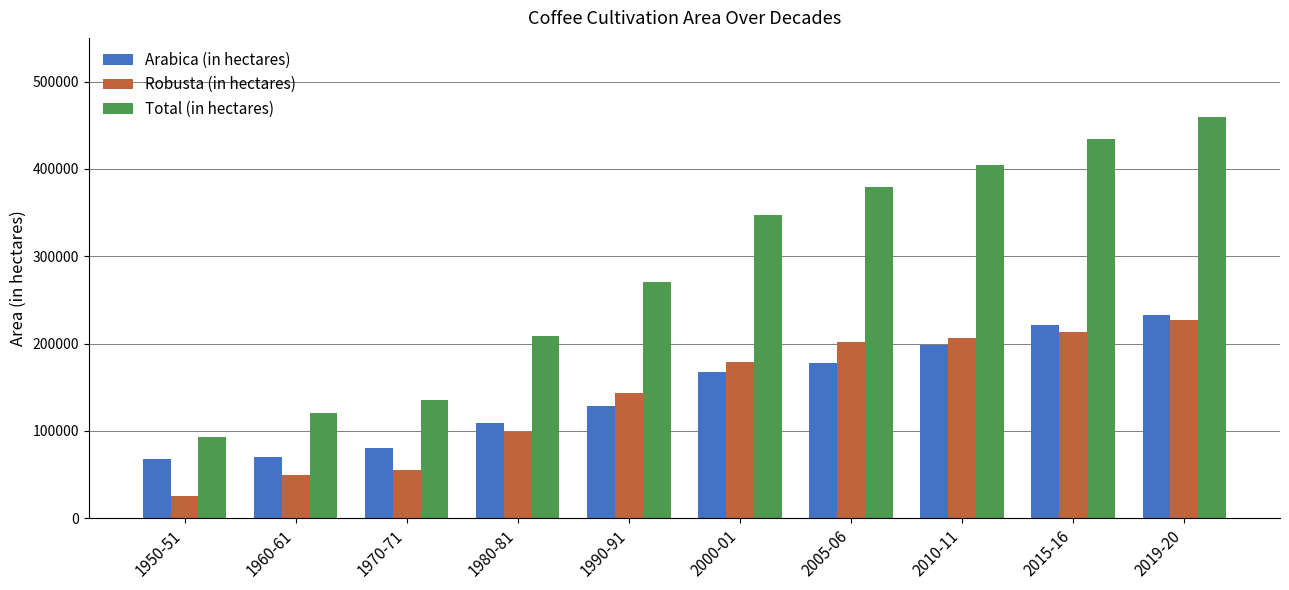

Reading left to right, extract all data points from this chart.

Arabica (in hectares): 67613	70650	80433	109454	127934	167679	177728	197930	221379	233186
Robusta (in hectares): 24910	49670	55030	98815	142887	179037	201981	206715	213057	226544
Total (in hectares): 92523	120320	135463	208269	270821	346716	379709	404645	434436	459730